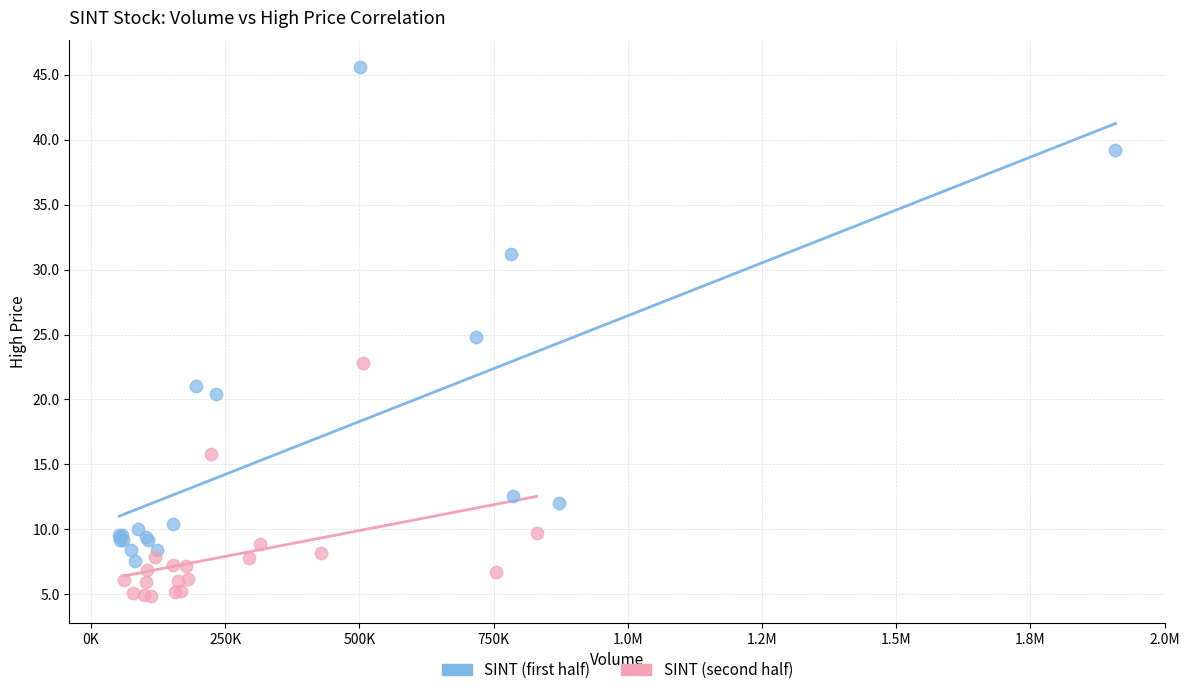

Which series reaches the minimum Y coordinate?

SINT (second half)